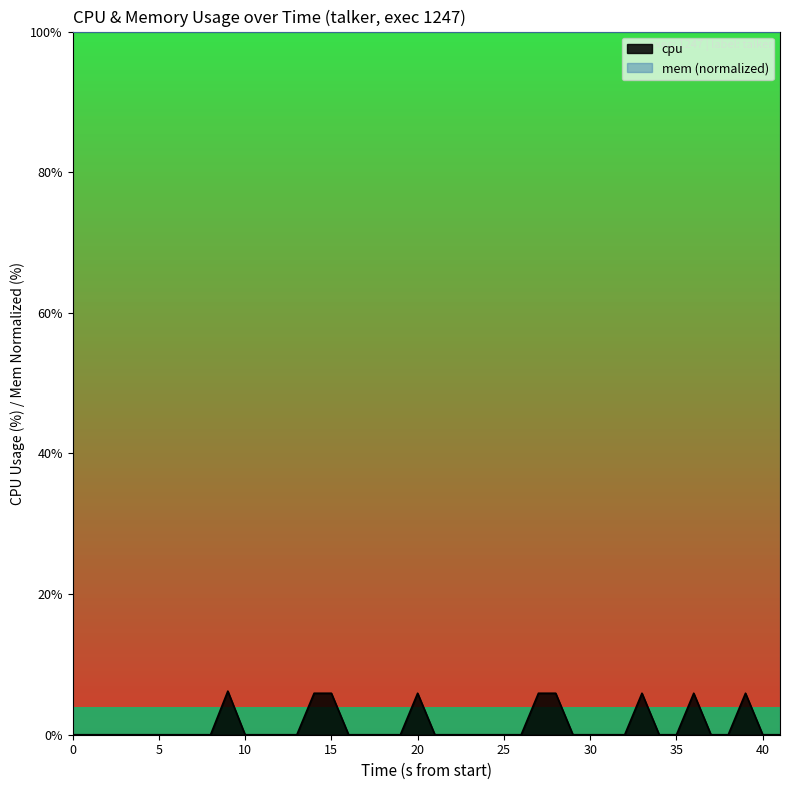

How many points are higher than both their immediate neighbors (excluding endpoints)?

5